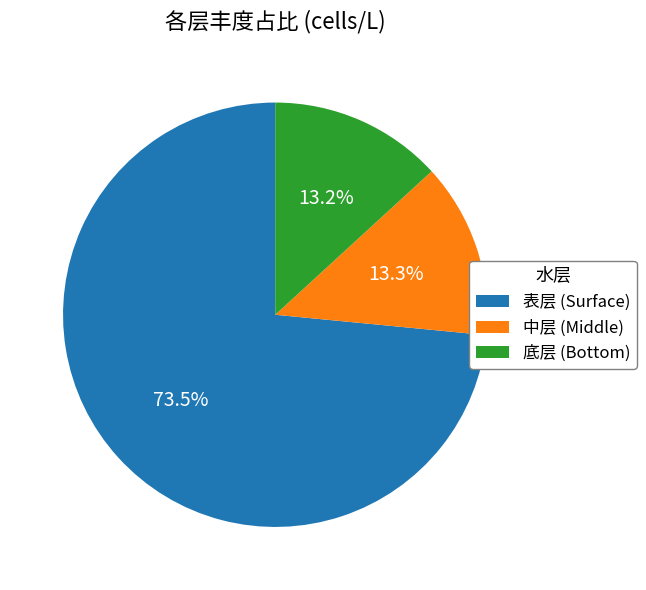

Is there any slice that represents more than half of the pie?

Yes